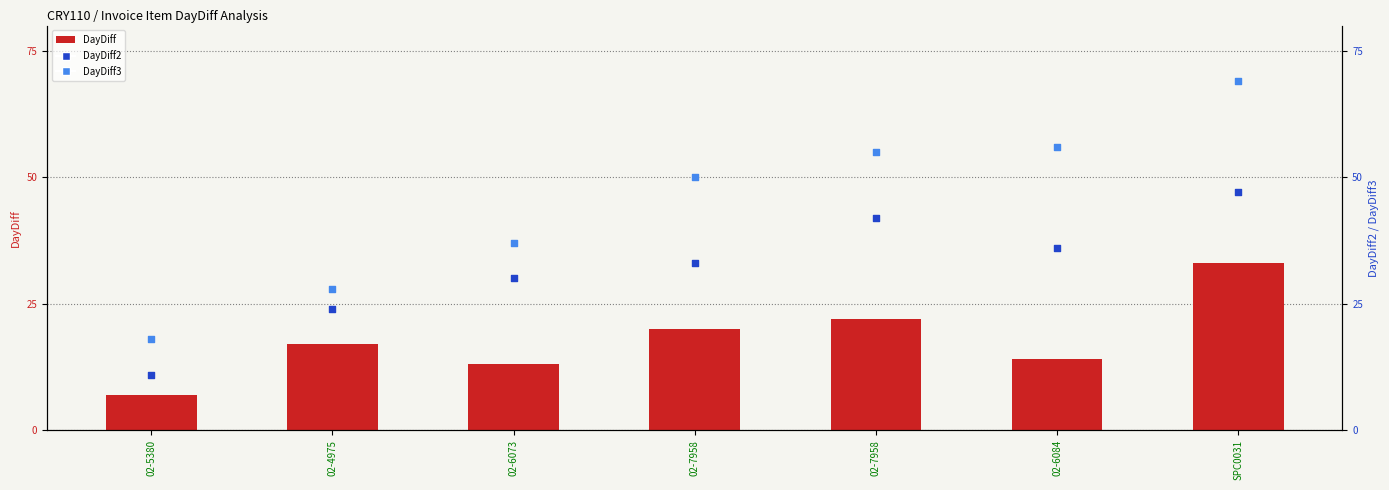

Which series reaches the minimum Y coordinate?

DayDiff